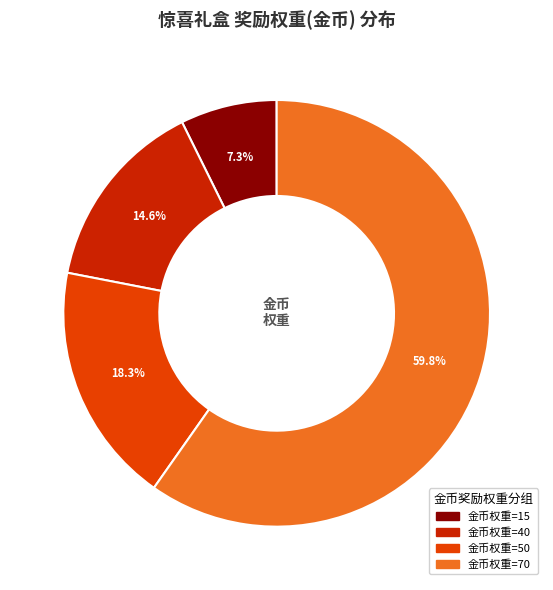

Does any single category account for the majority?

Yes